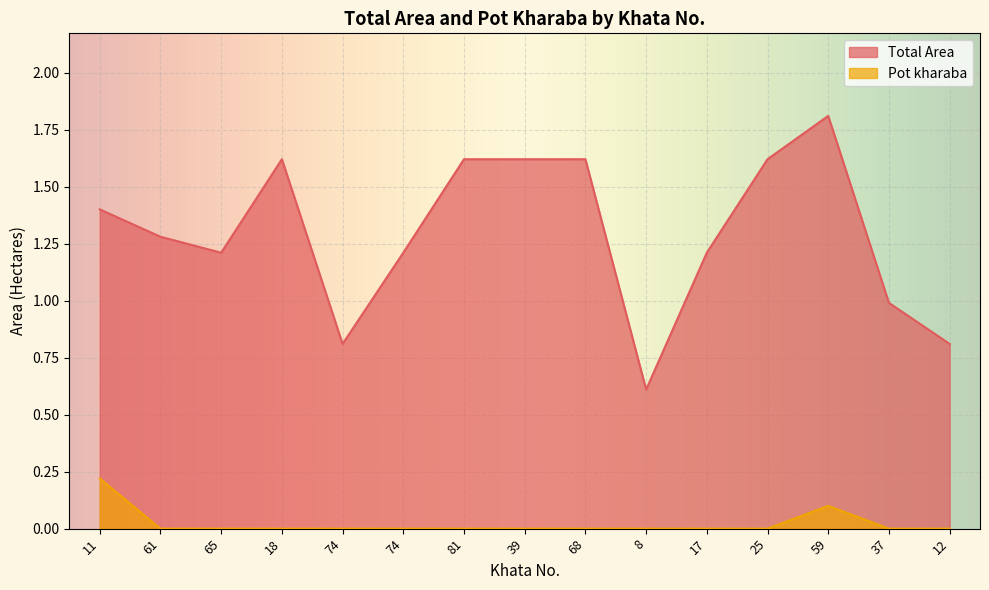

What is the total value across all series at 37?

1.0